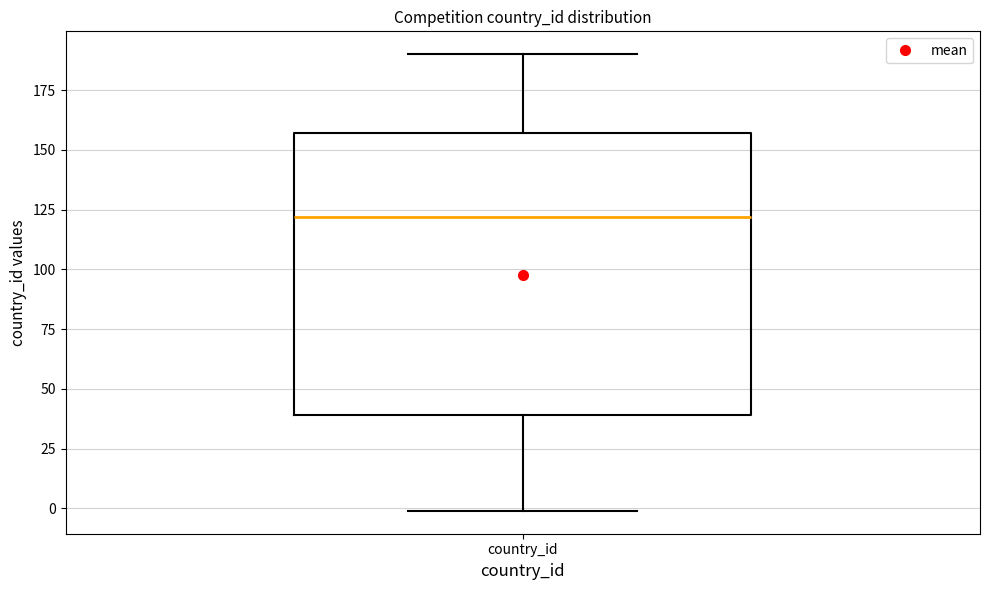

Where does the upper whisker of the box for country_id end on the y-axis? The values are not printed on the chart, so give them approximately, as read against the axis.

190